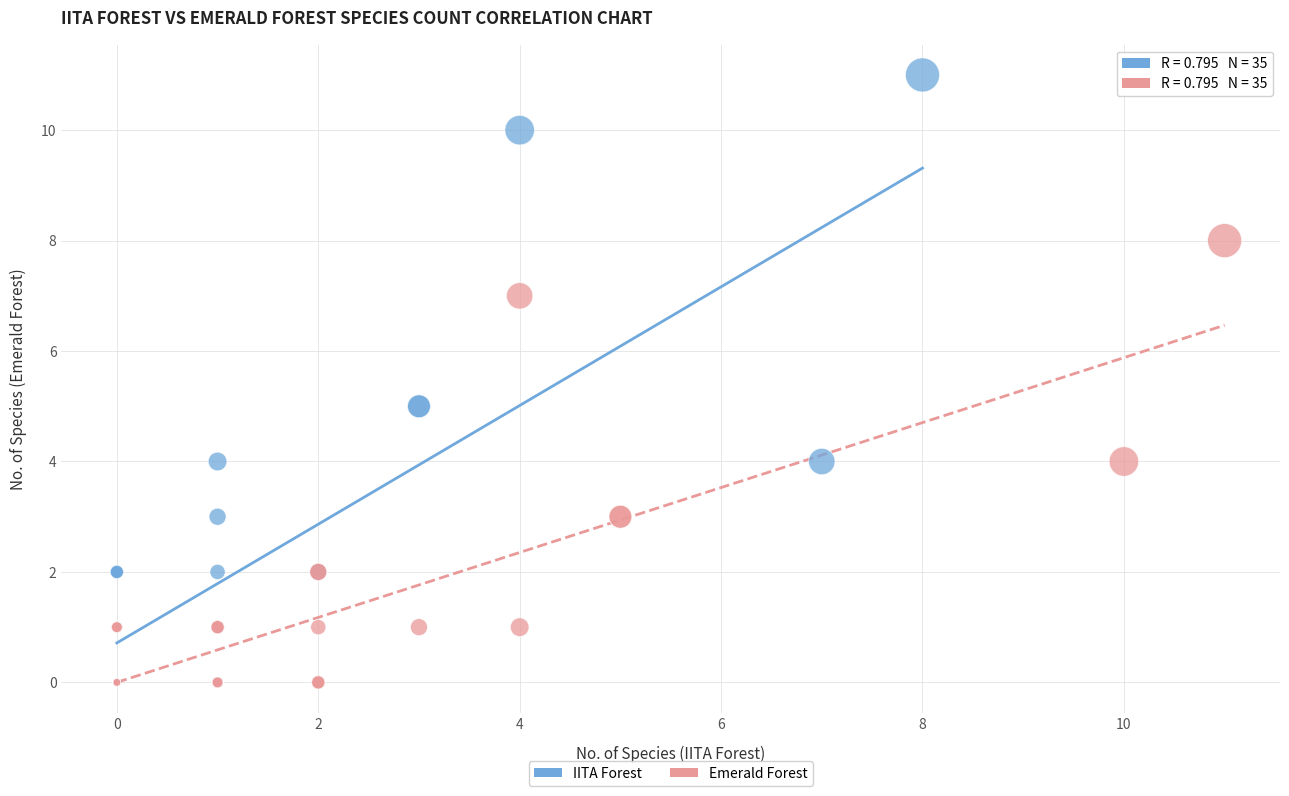

Which series contains the highest Y value?

IITA Forest